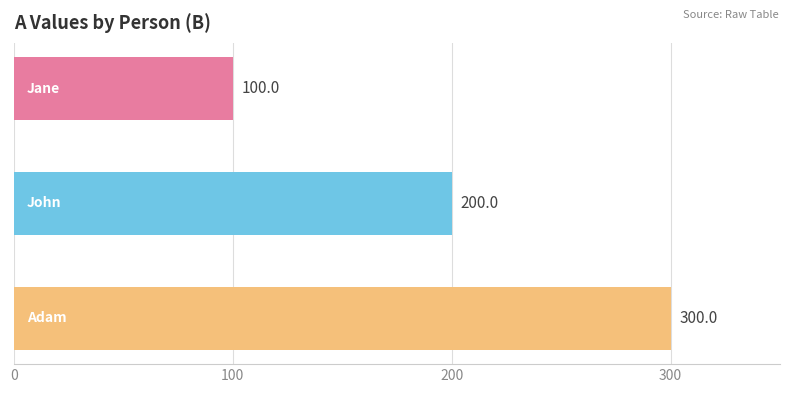

What is the average value?

200